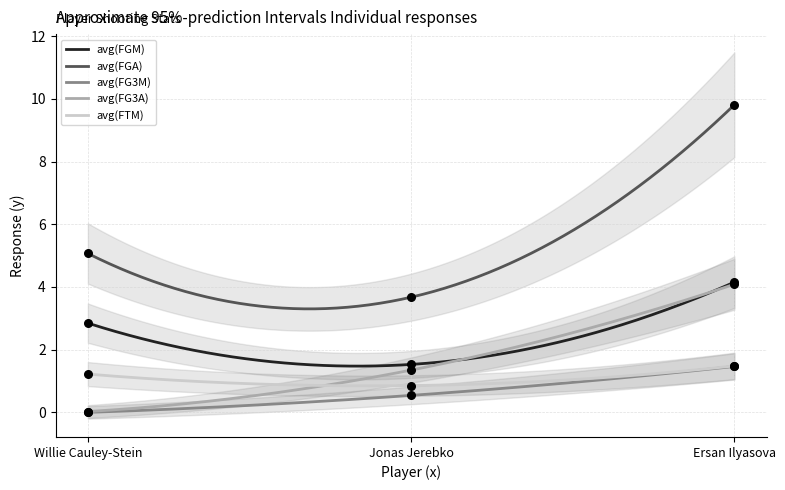

Which series reaches the maximum Y coordinate?

avg(FGA)